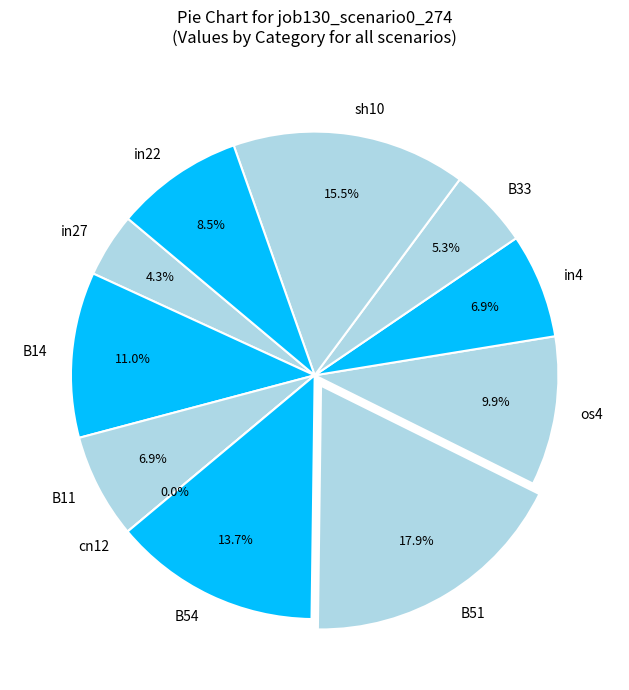

How many segments does this pie chart have?

11